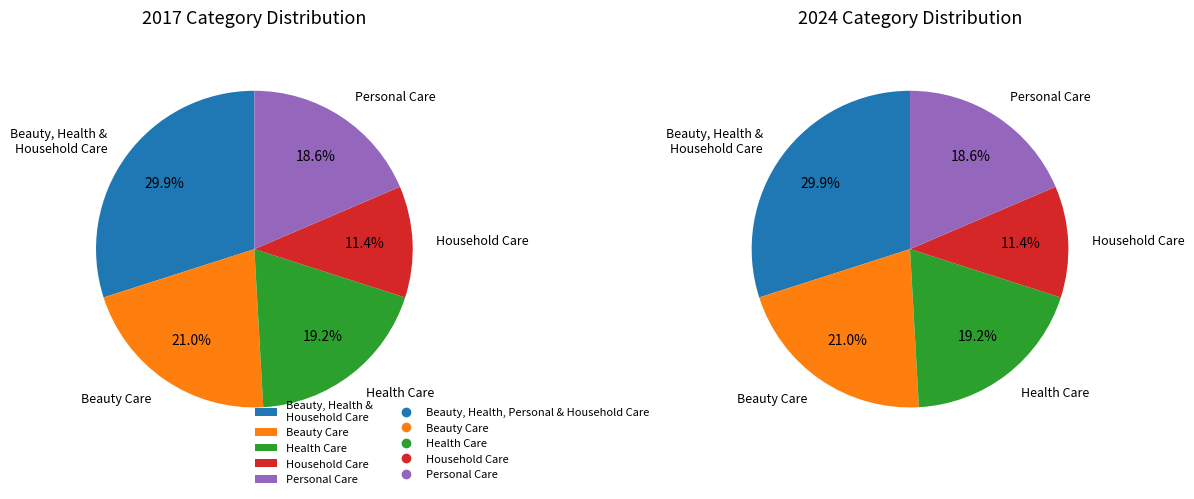

To the nearest percent, what is the combined percentage of Health Care and Personal Care?

38%